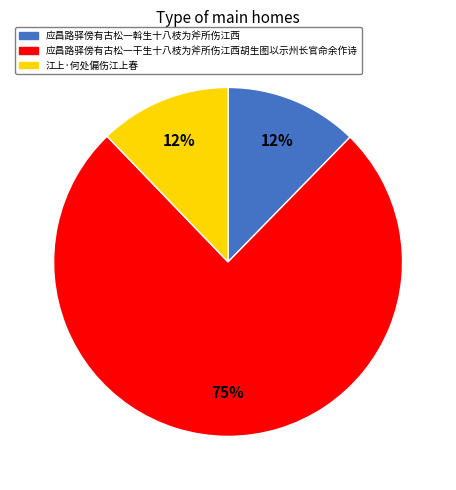

What percentage is the 应昌路驿傍有古松一斡生十八枝为斧所伤江西 slice, to the nearest percent?

12%